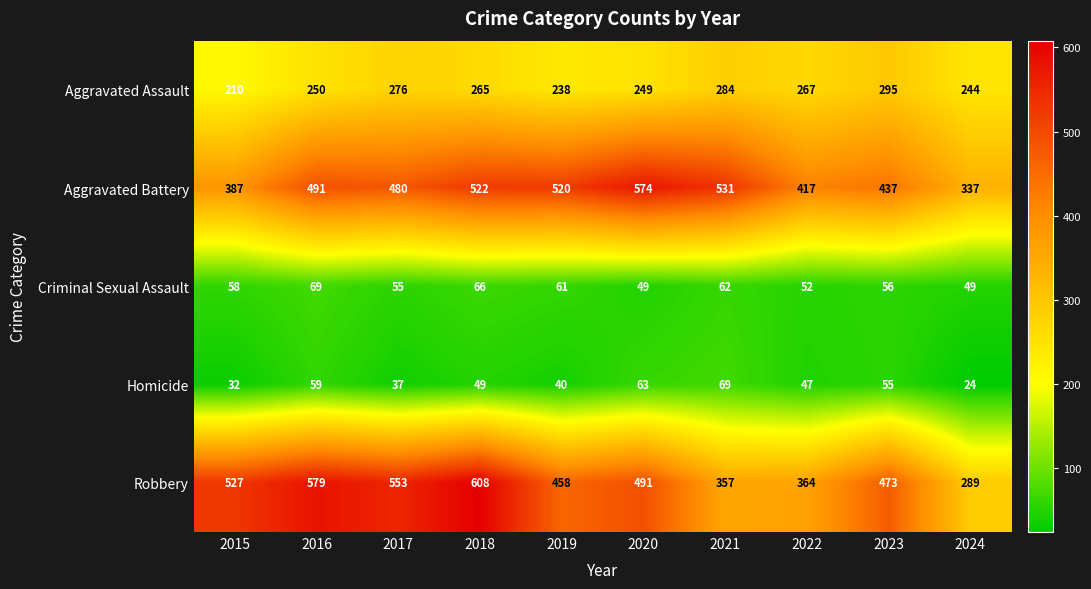

At 2017, list the series in order from largest to smallest.

Robbery, Aggravated Battery, Aggravated Assault, Criminal Sexual Assault, Homicide